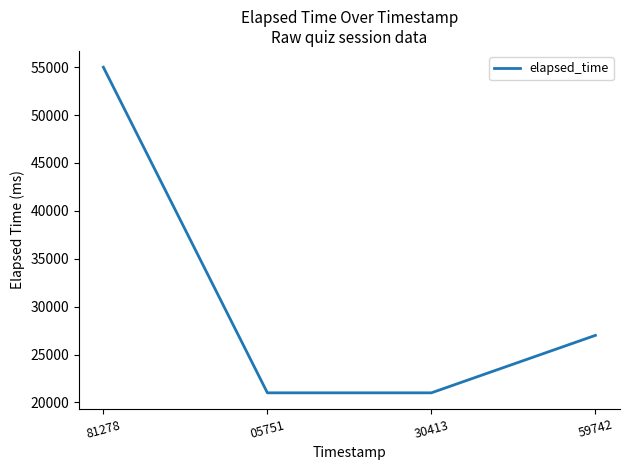

The value at 59742 is 18149. True or false?

False